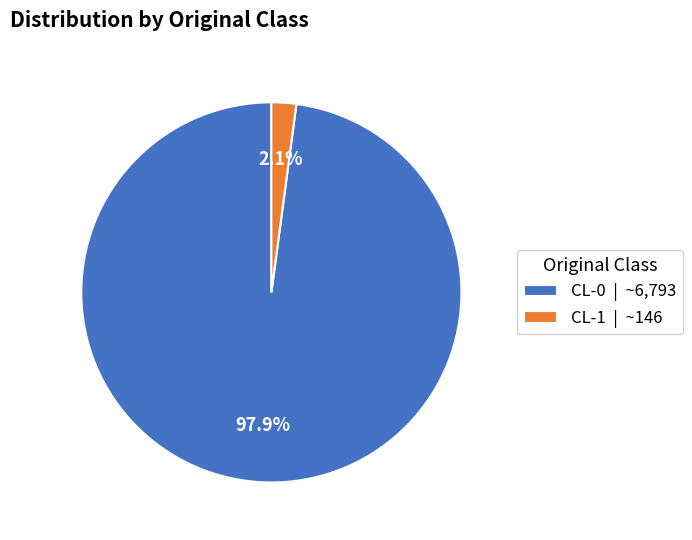

Between CL-0 | ~6,793 and CL-1 | ~146, which is larger?

CL-0 | ~6,793